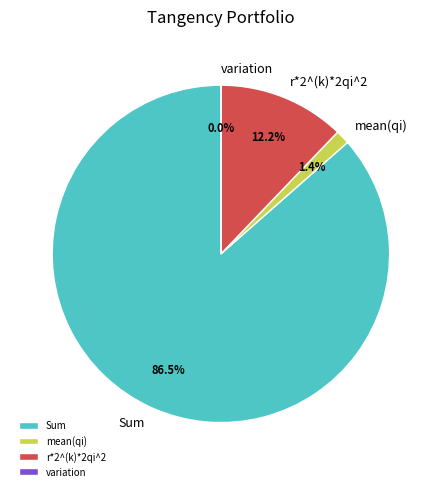

Which slice is the largest?

Sum